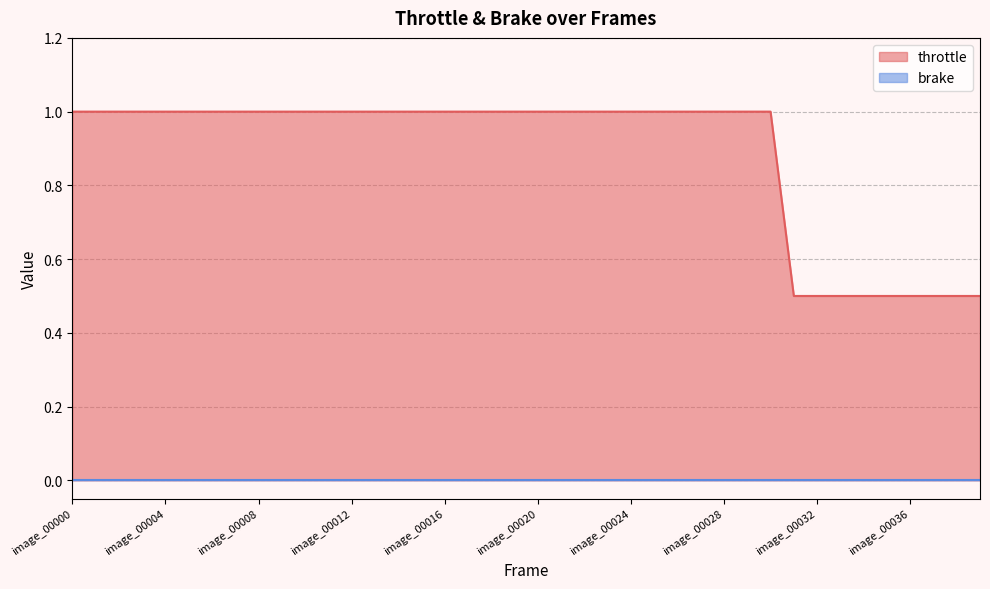

What is the difference between the values at image_00012 and image_00039?

0.5